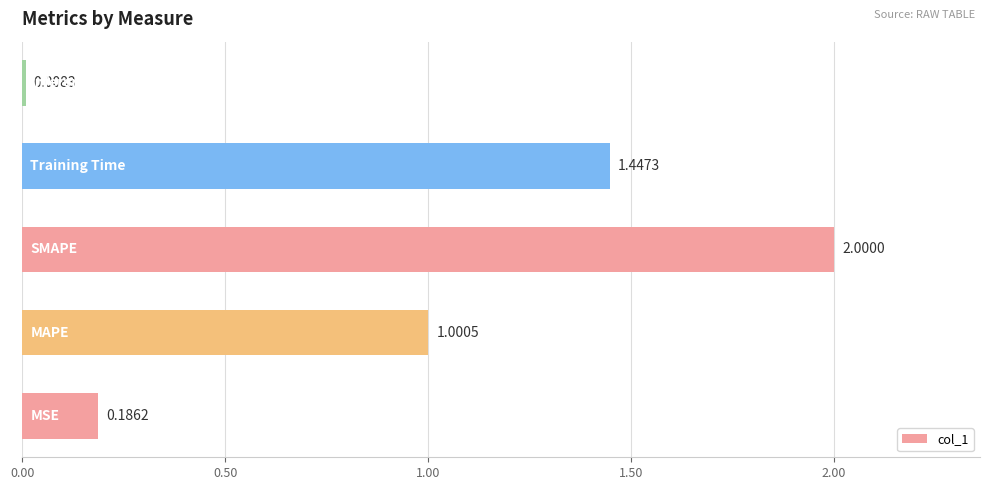

Count the number of categories in the chart.

5